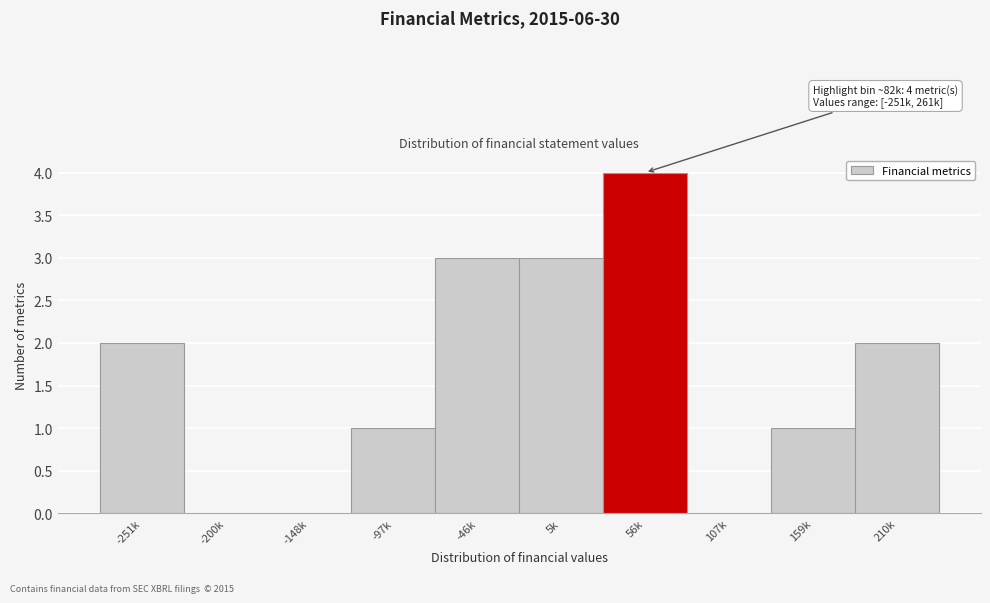

Reading left to right, extract all data points from this chart.

-251k=2	-200k=0	-148k=0	-97k=1	-46k=3	5k=3	56k=4	107k=0	159k=1	210k=2